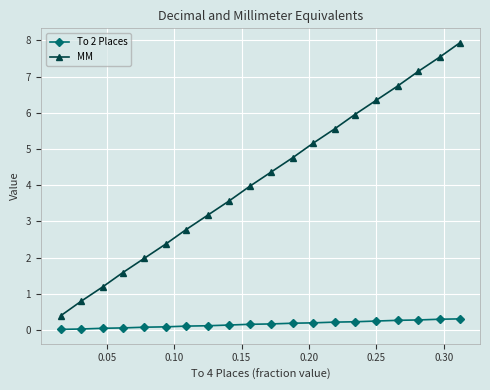

Which series has the largest range (max minus min)?

MM